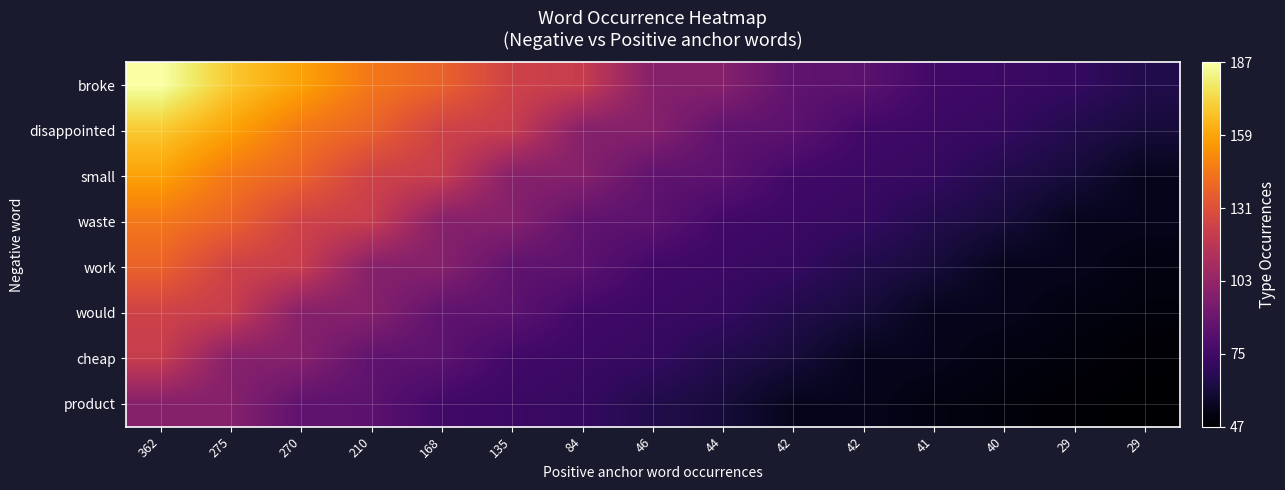

Rank the series at 270 from highest to lowest value.

broke, disappointed, small, waste, work, would, cheap, product